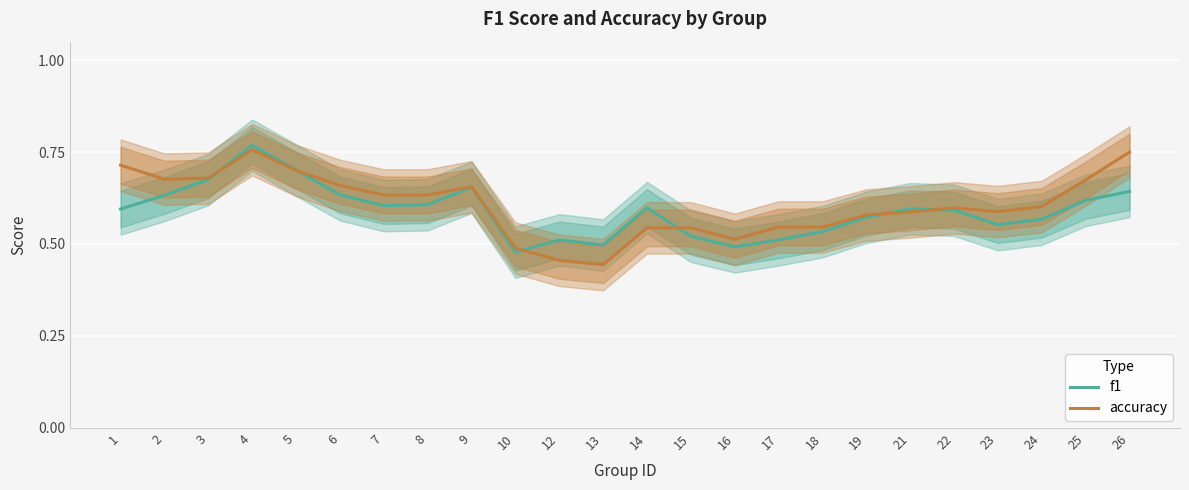

Between which two adjacent categories do f1 and accuracy first intersect?

3 and 4